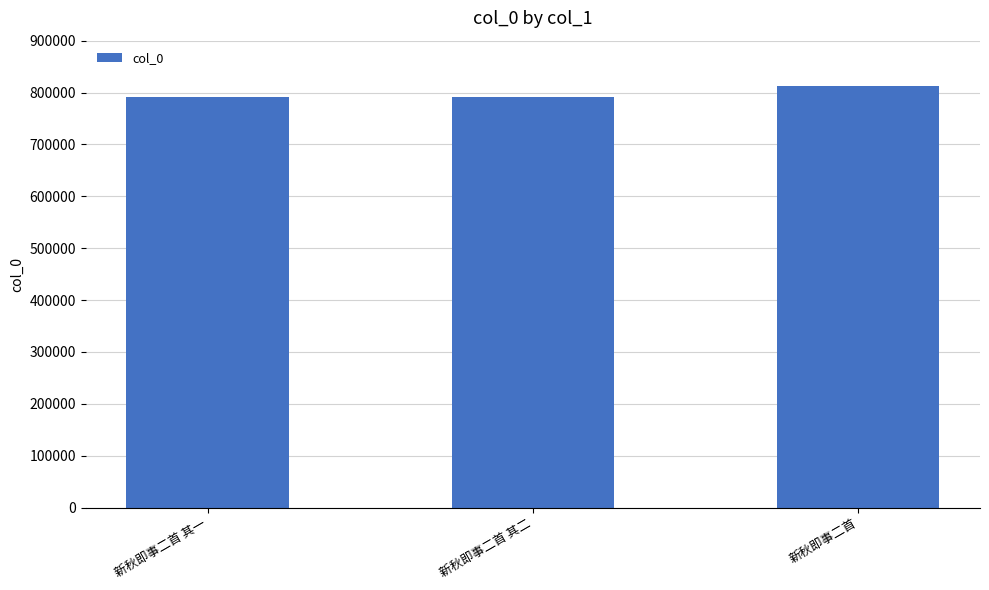

Approximately how many times larger is the value at 新秋即事二首 其二 compared to 新秋即事二首 其一?

1.0